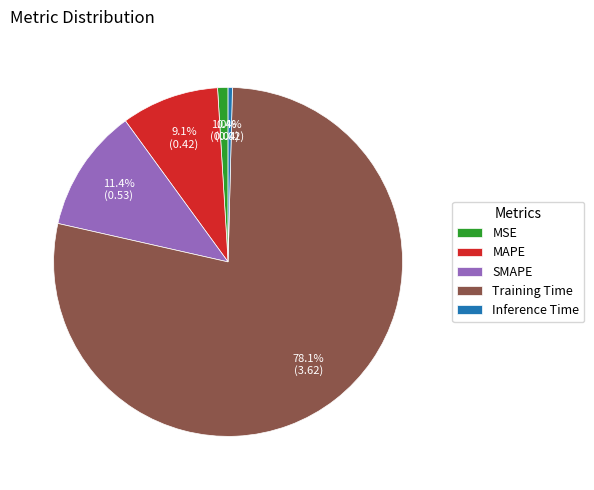

How many segments does this pie chart have?

5